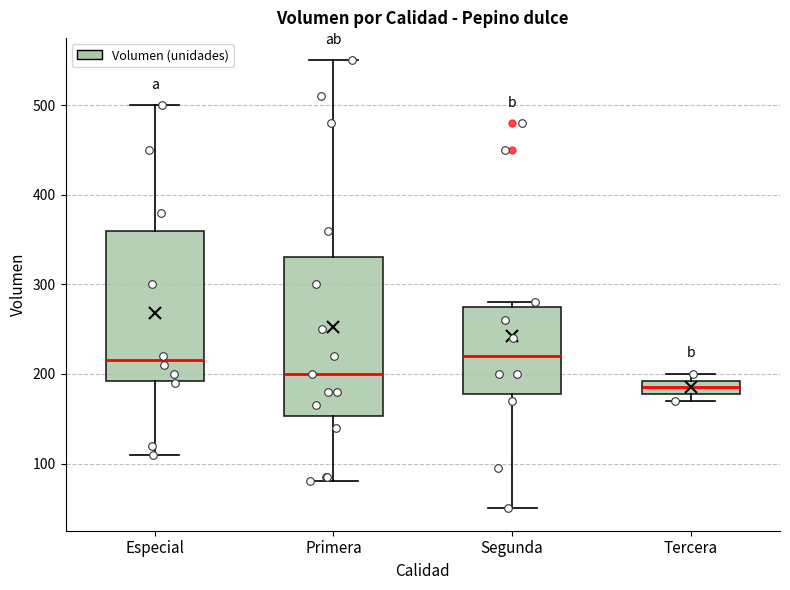

Reading left to right, read every box against the y-axis: the position of its median line, the range the box covers, and the ends of its whiskers. The values are not printed on the chart, so give them approximately, as read against the axis.

Especial: median 220, box 190 to 360, whiskers 110 to 500
Primera: median 200, box 150 to 330, whiskers 80 to 550
Segunda: median 220, box 180 to 280, whiskers 50 to 280 (just above the box's upper edge)
Tercera: median 190 (inside the box), box 180 to 190, whiskers 170 to 200